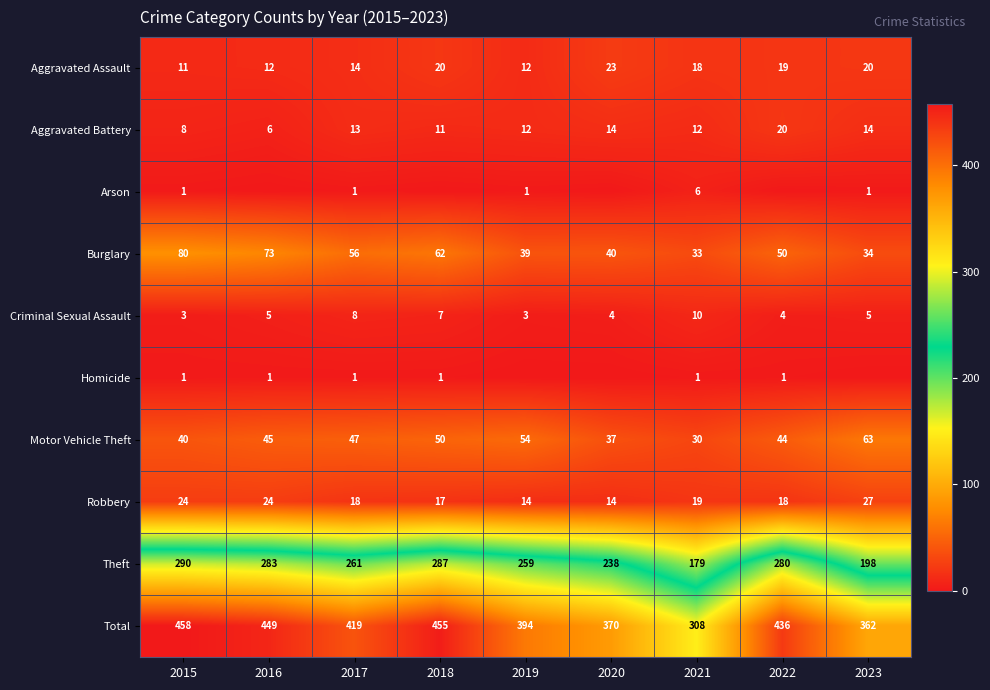

Which category has the highest value in the Burglary series?

2015